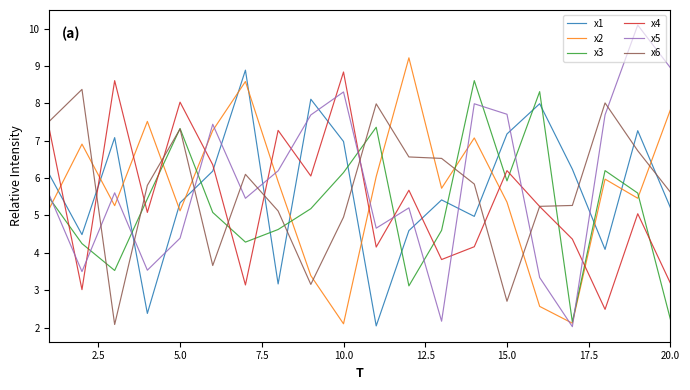

Which series has the widest spread of values?

x5